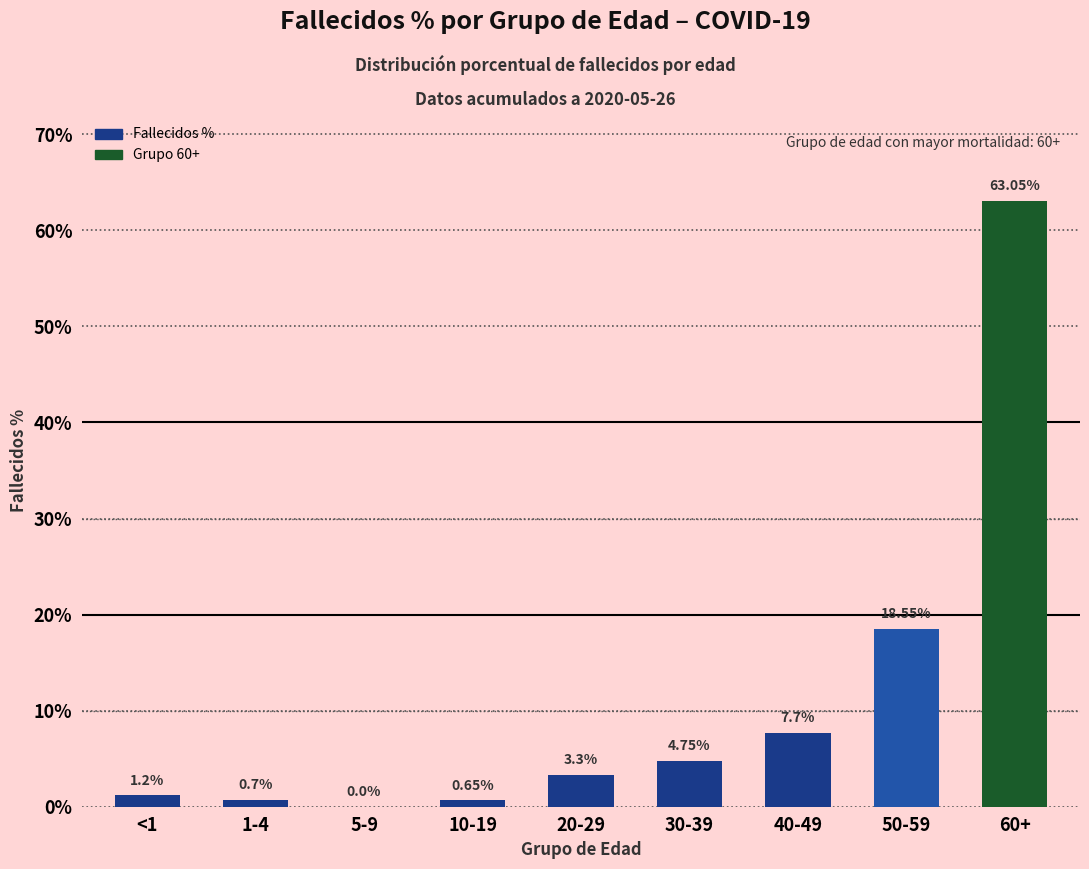

What is the sum of the values at 1-4 and 40-49?

8.4